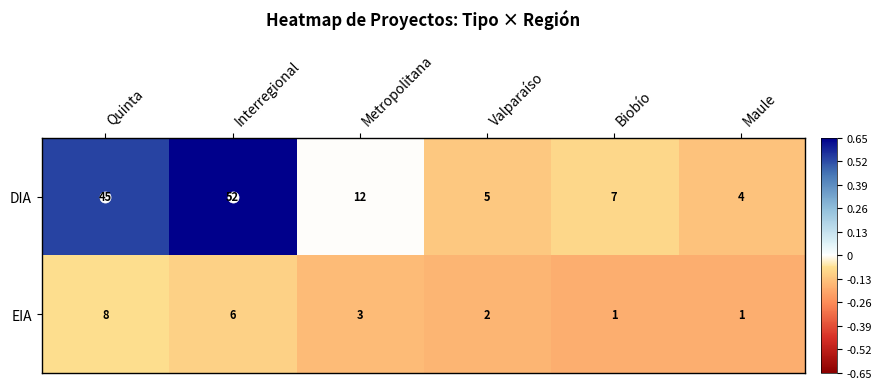

Rank the series at Valparaíso from highest to lowest value.

DIA, EIA